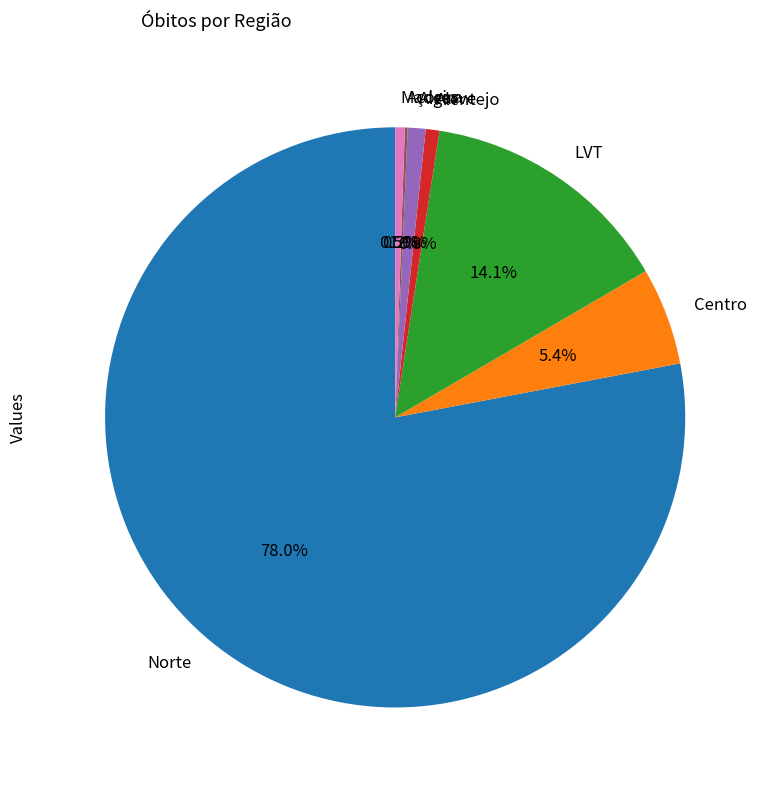

Is it true that Algarve is 1% of the pie?

True